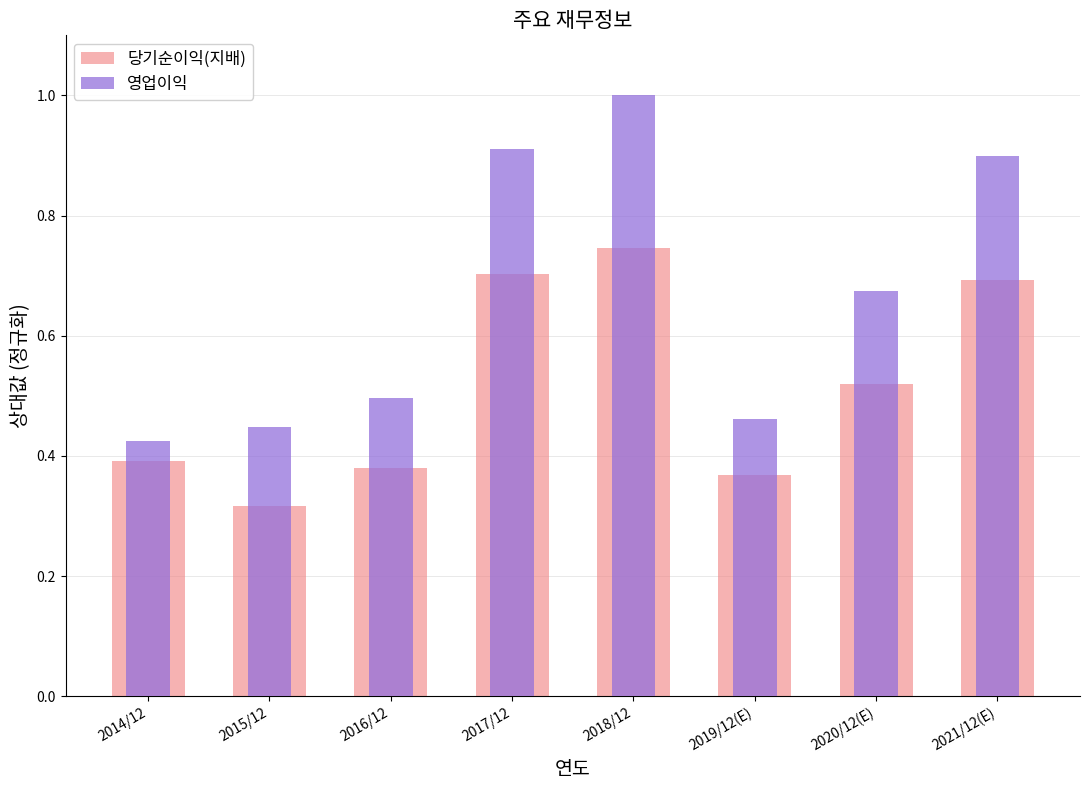

Rank the series by their maximum value, from lowest to highest.

당기순이익(지배), 영업이익